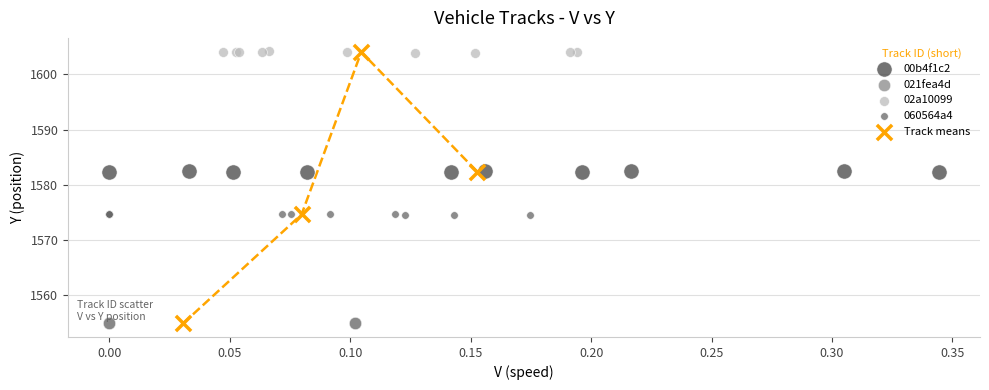

Which series has the widest spread of Y values?

Track means